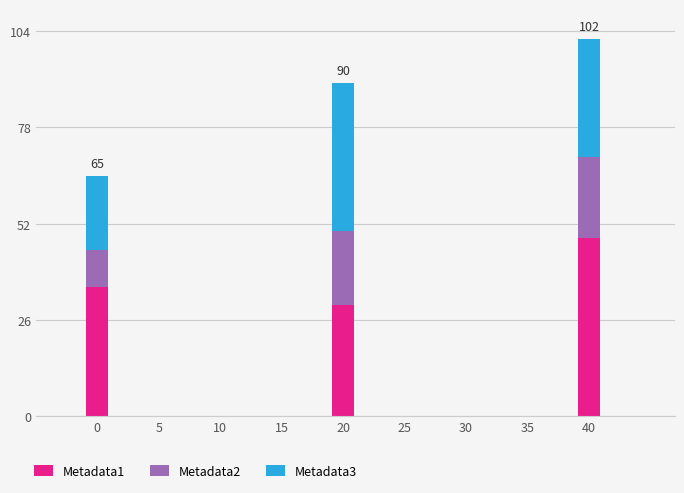

The value of Metadata1 at 20 is 30. True or false?

True